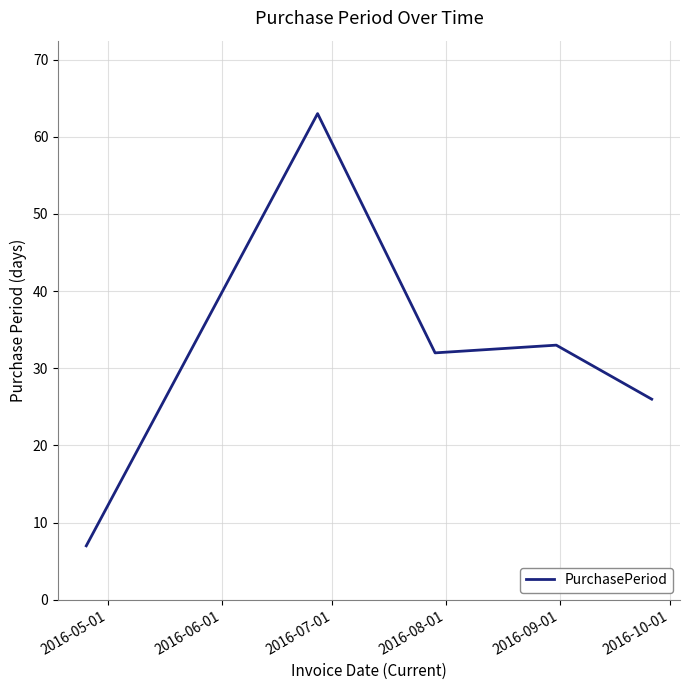

What is the smallest value displayed?

7